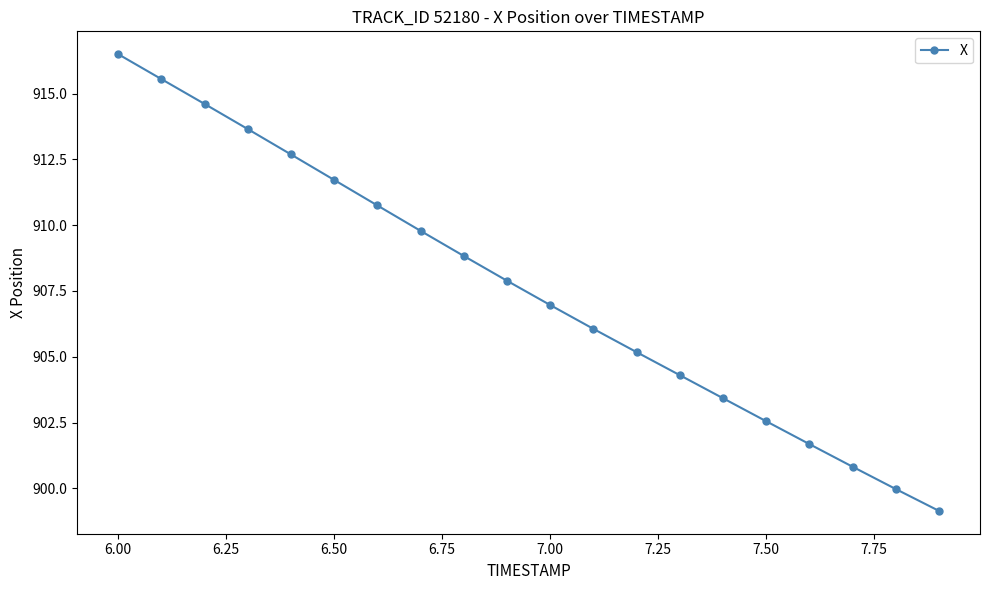

What is the sum of all values?

18152.1